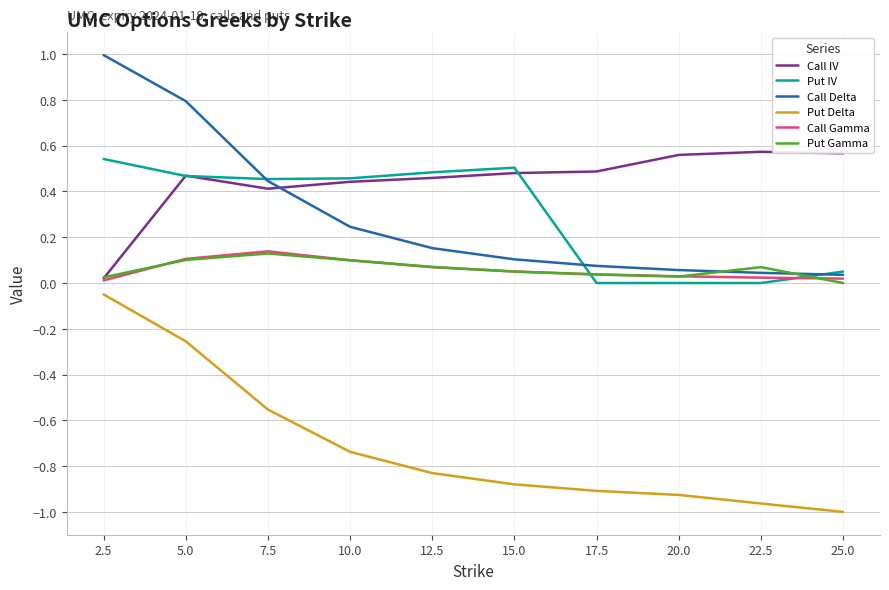

The value of Put Delta at 17.5 is -0.9. True or false?

True